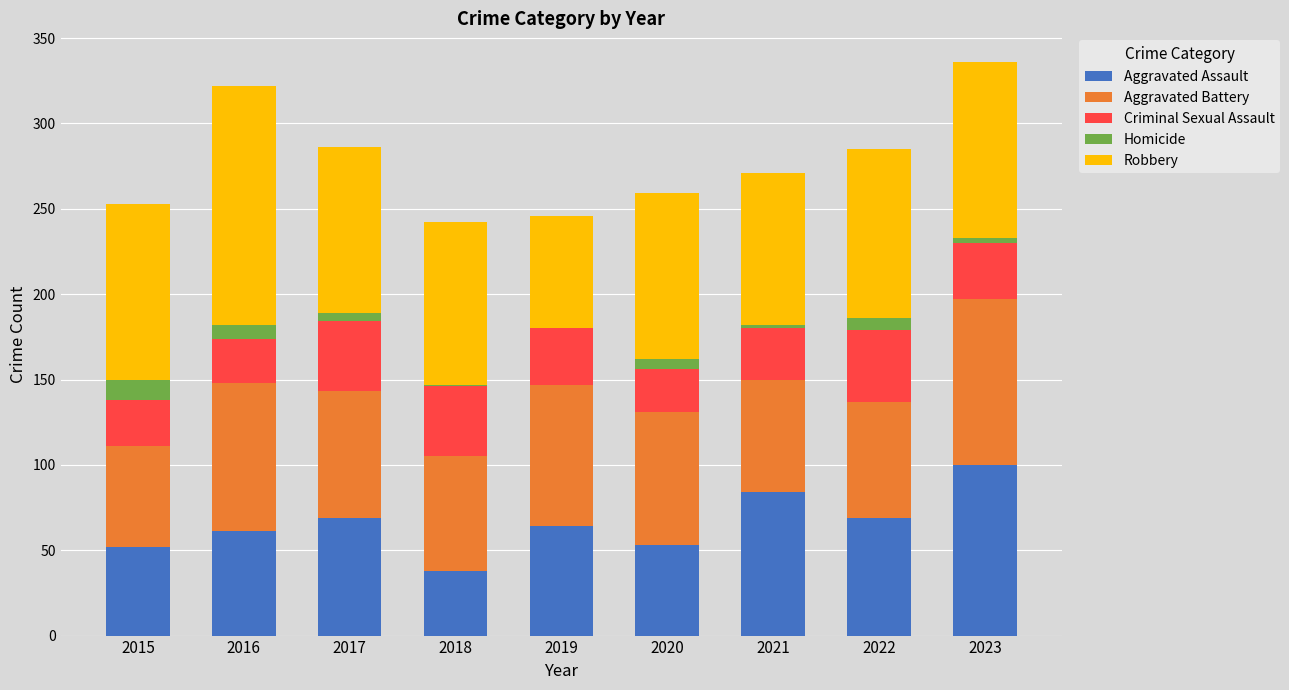

Does the chart contain stacked bars?

Yes